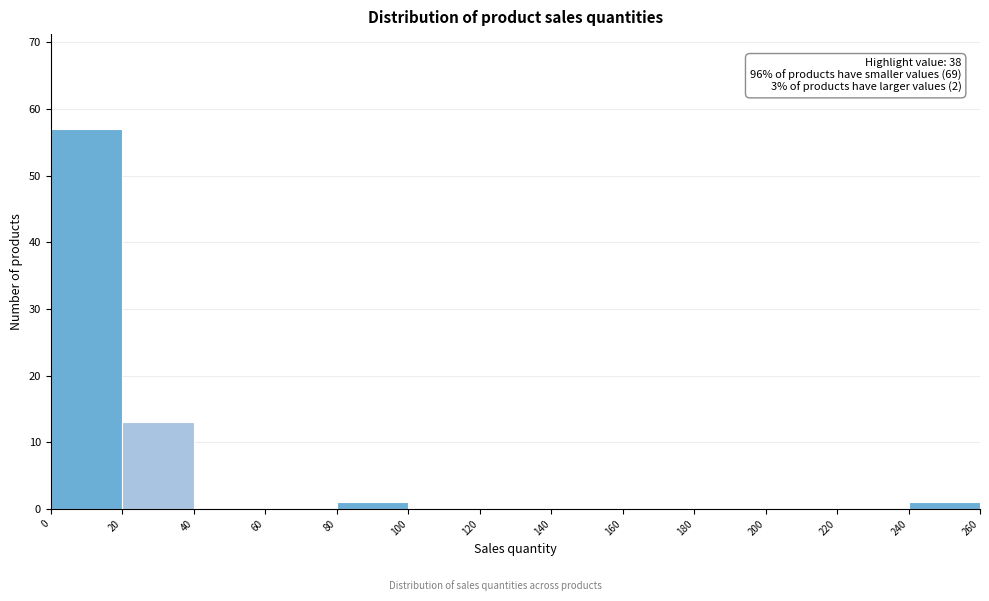

Which range on the x-axis has the tallest bar?

0 to 20